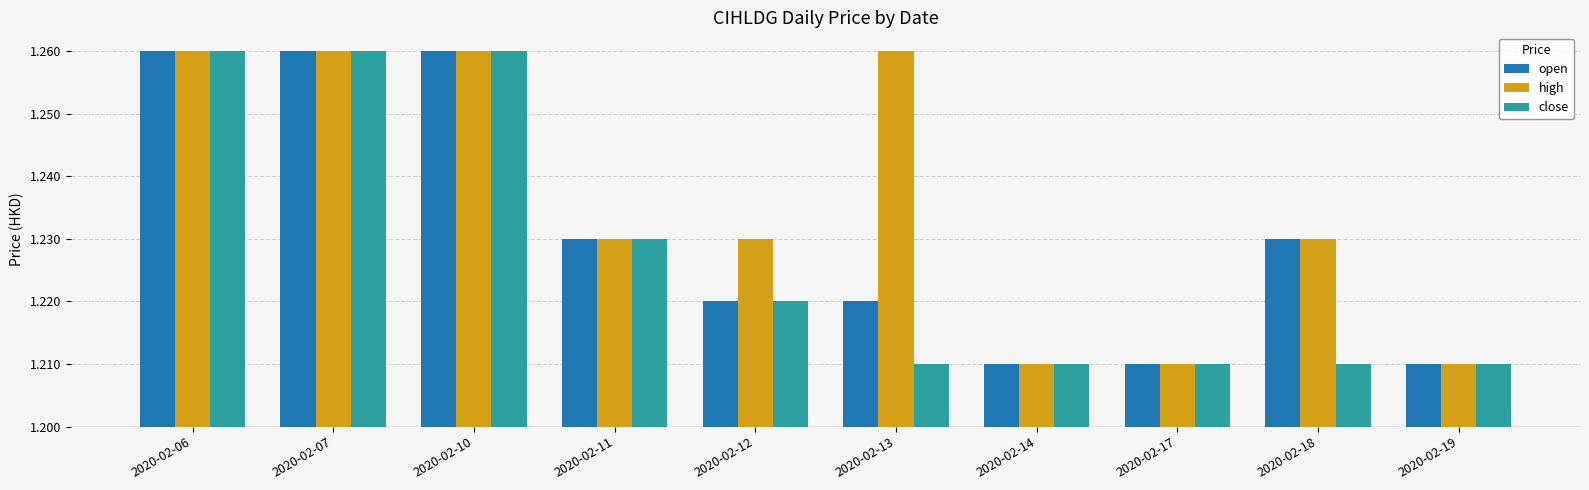

What are all the series names shown in the legend?

open, high, close